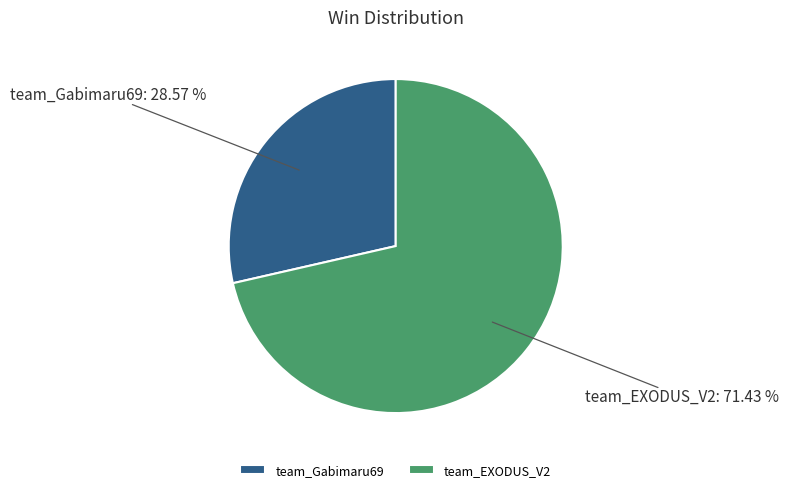

Count the number of slices in the pie.

2